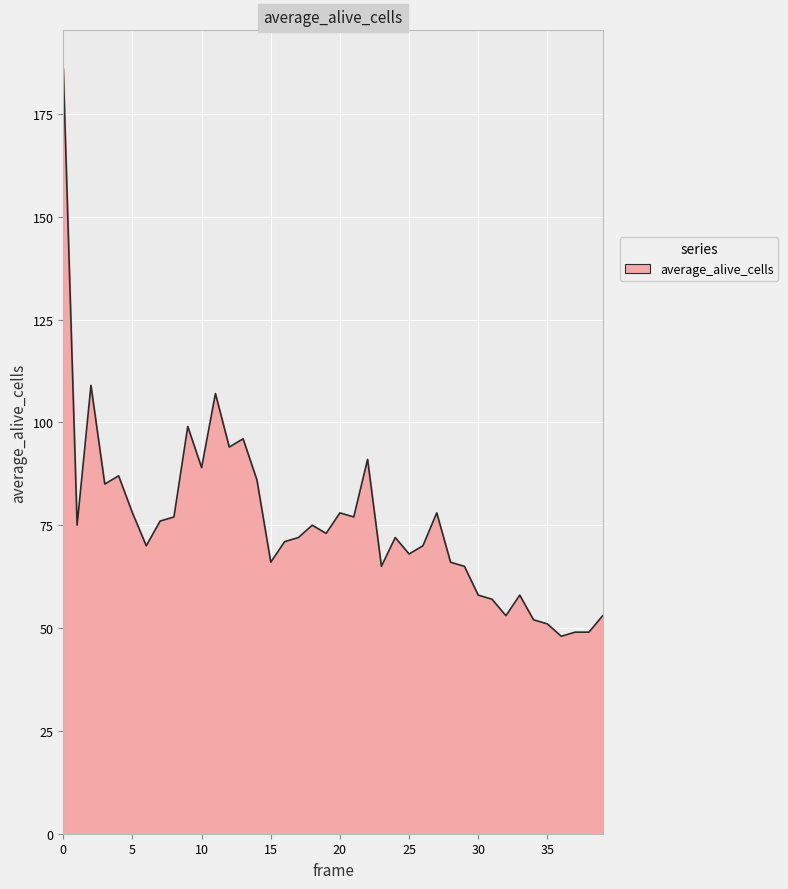

How many lines are shown in the chart?

1